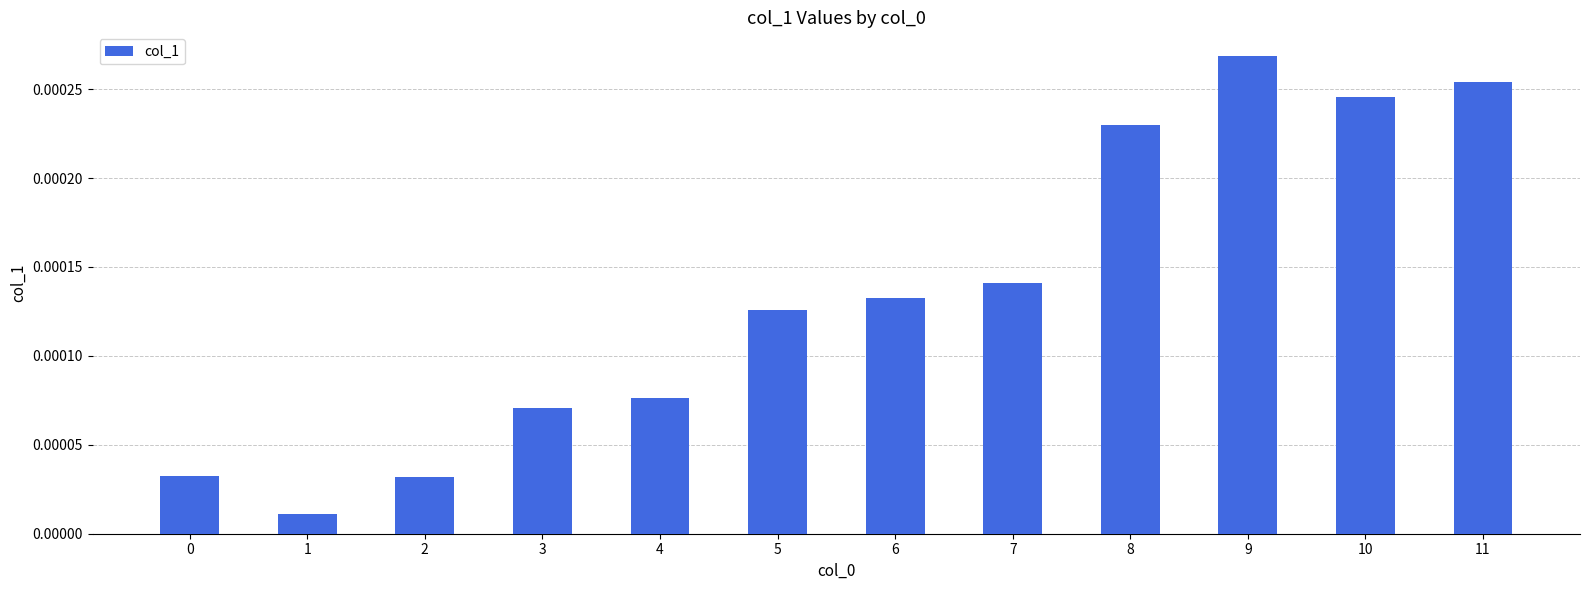

Between 5 and 3, which is larger?

5